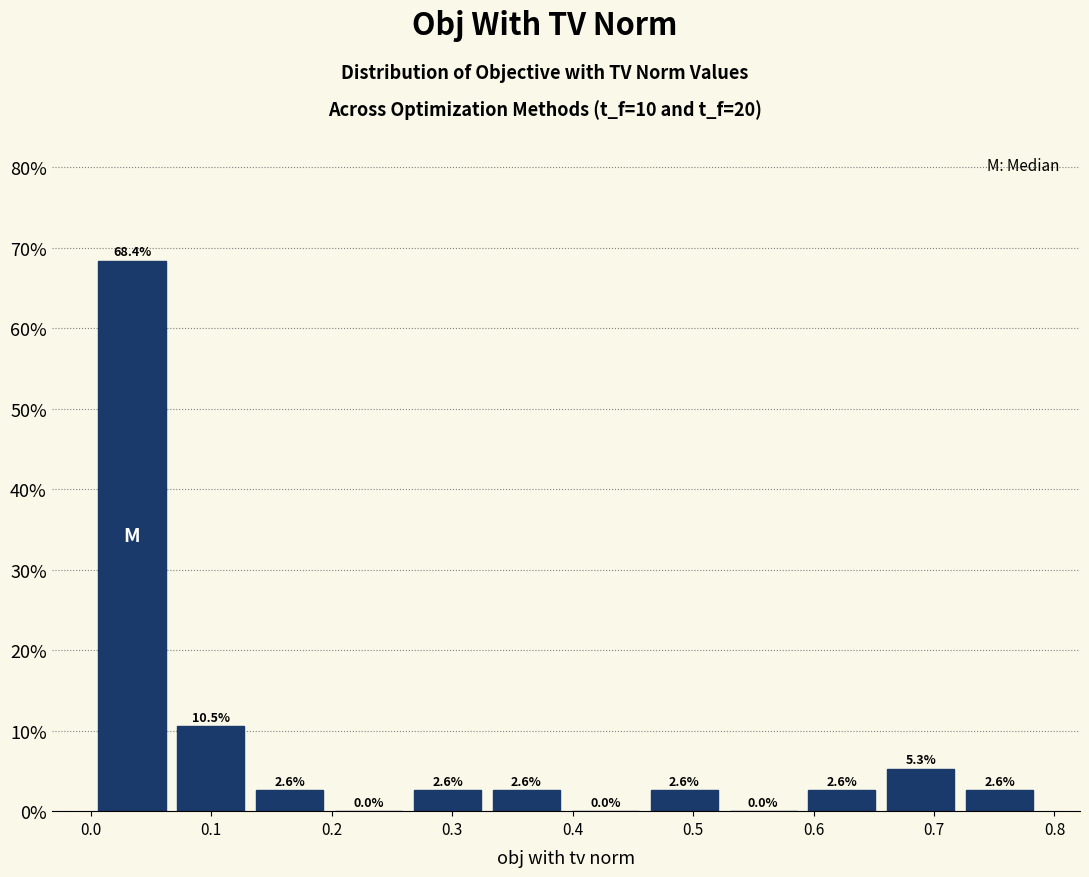

Reading left to right, list every bar in this chart as the range it spans on the x-axis followed by its height. The bar edges are not printed on the chart, so give them approximately, as read against the axis.

0.00 to 0.07: 68.4
0.07 to 0.13: 10.5
0.13 to 0.20: 2.6
0.20 to 0.26: 0.0
0.26 to 0.33: 2.6
0.33 to 0.39: 2.6
0.39 to 0.46: 0.0
0.46 to 0.53: 2.6
0.53 to 0.59: 0.0
0.59 to 0.66: 2.6
0.66 to 0.72: 5.3
0.72 to 0.79: 2.6